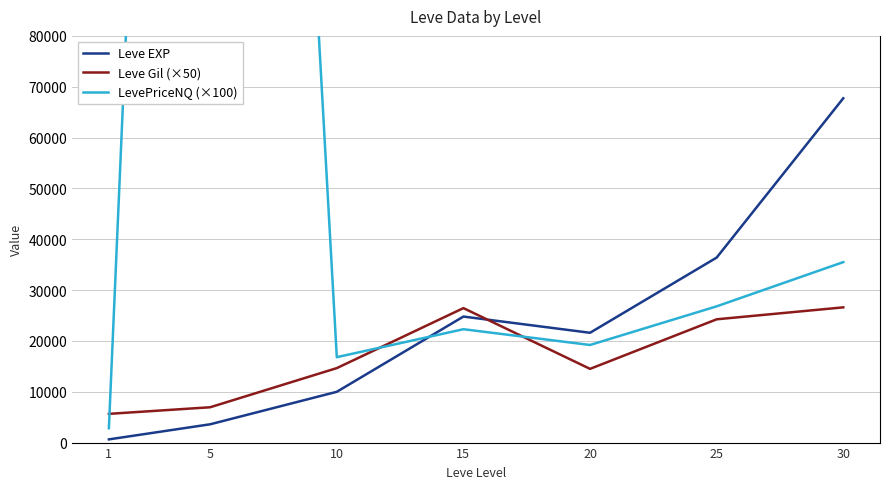

How many intersections are there between Leve Gil (×50) and LevePriceNQ (×100)?

3